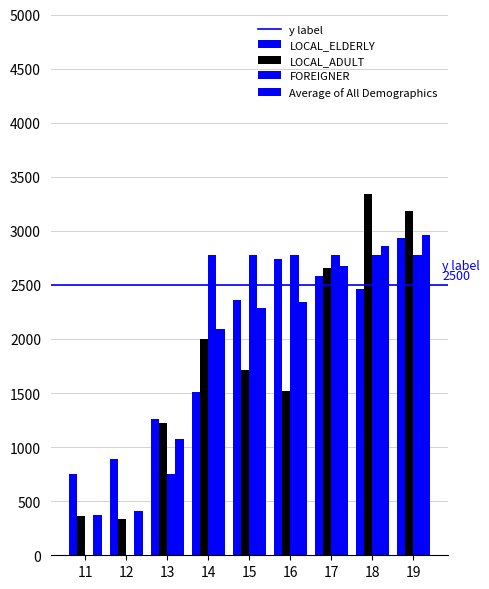

Which series has the largest total across all categories?

LOCAL_ELDERLY